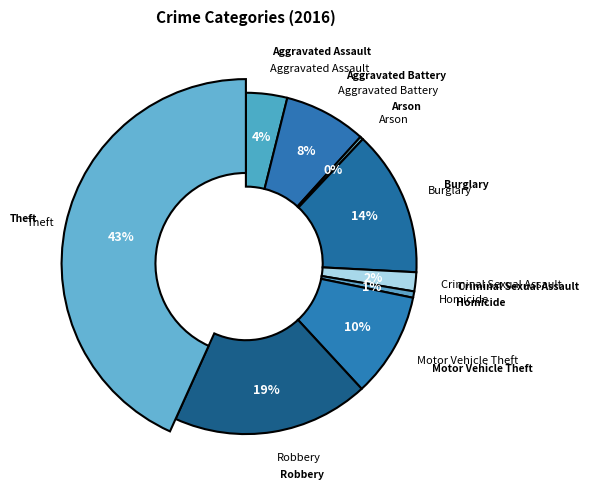

To the nearest percent, what is the difference between the Aggravated Assault and Aggravated Battery slice percentages?

4%